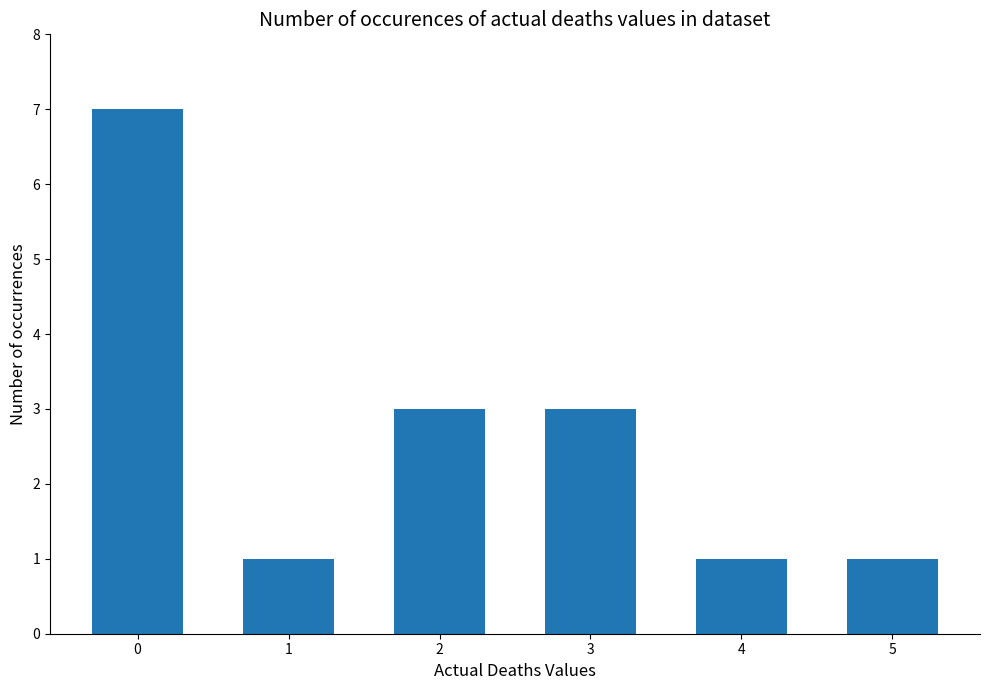

What is the value of the 4th bar from the left?

3